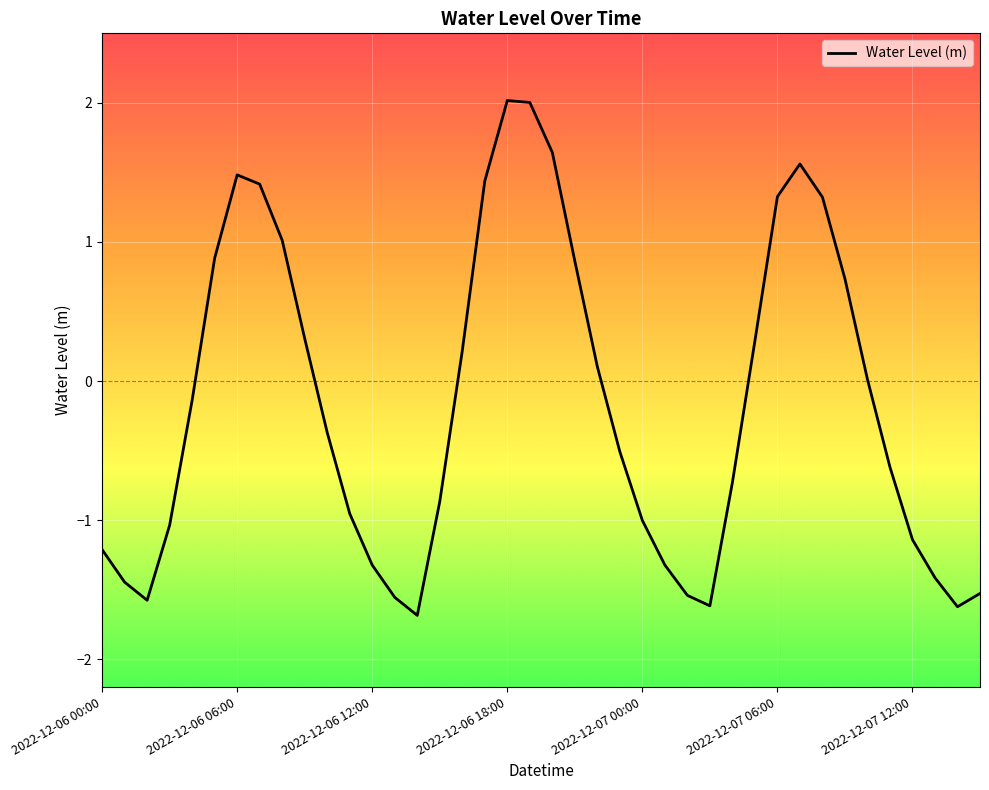

What is the average value?

-0.2